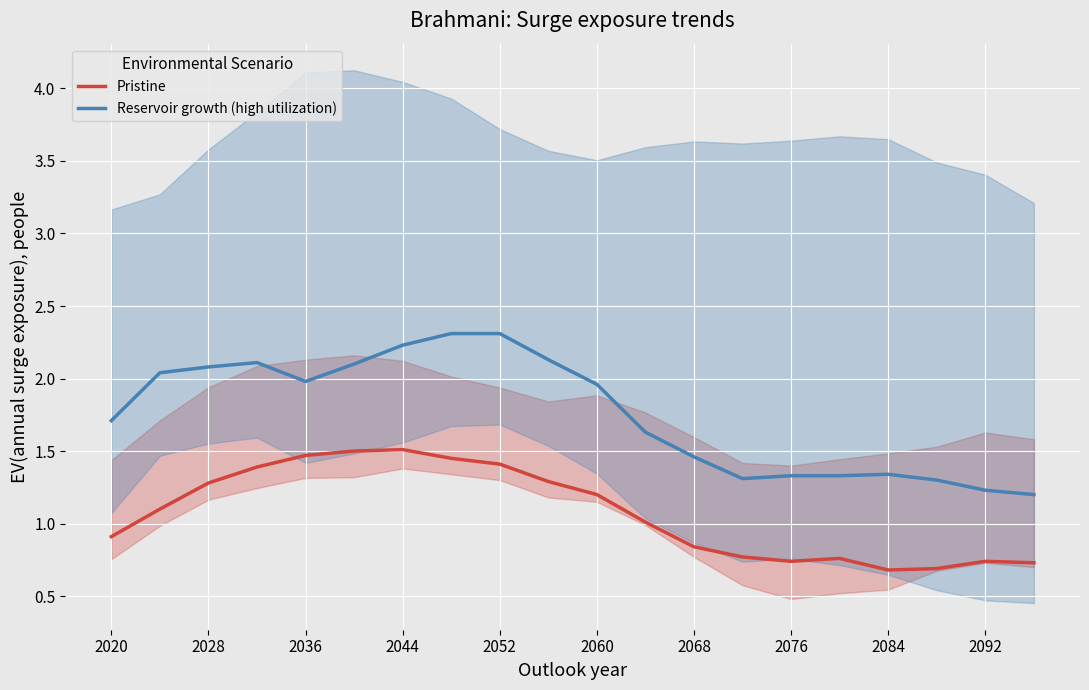

True or false: Pristine and Reservoir growth (high utilization) intersect in this chart.

False